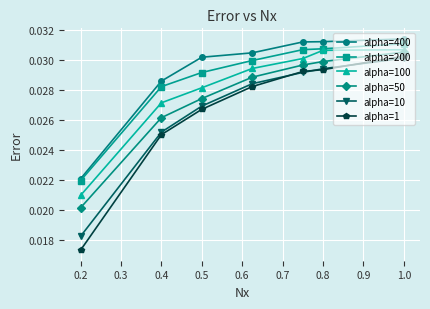

Does the chart display data point markers on the line(s)?

Yes